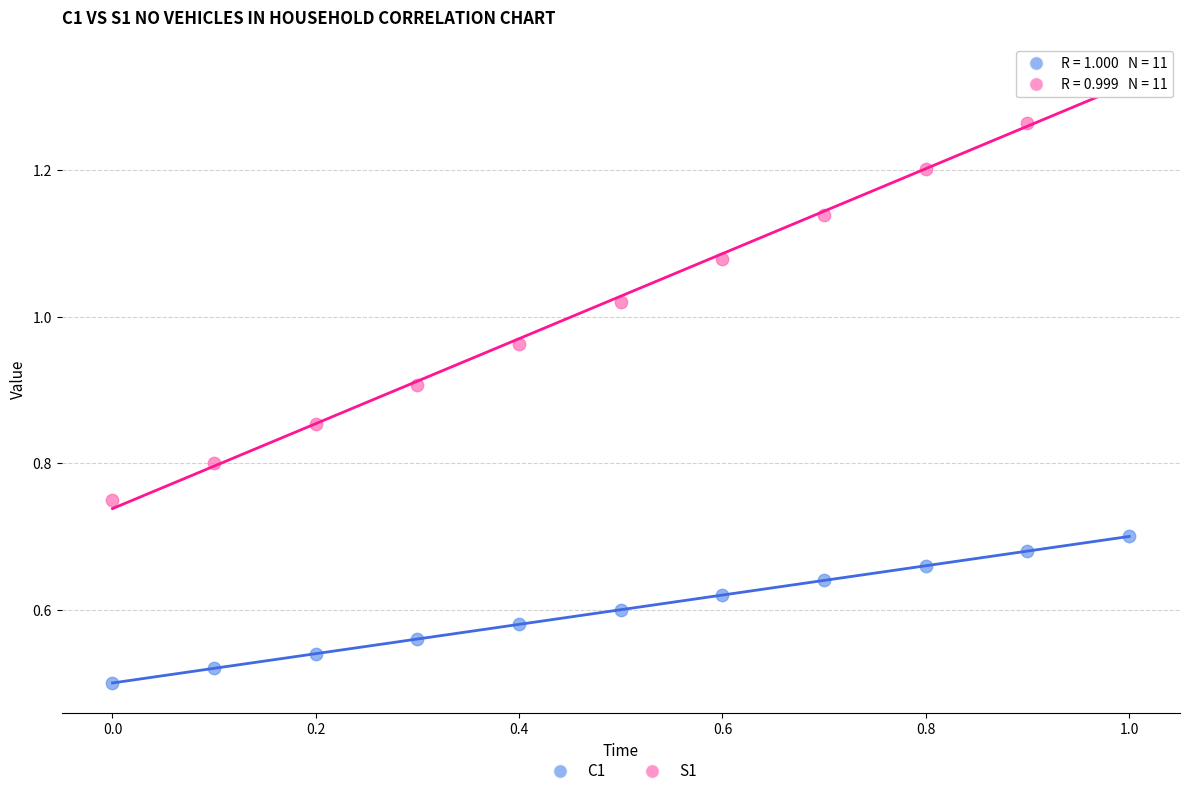

Which series contains the highest Y value?

S1